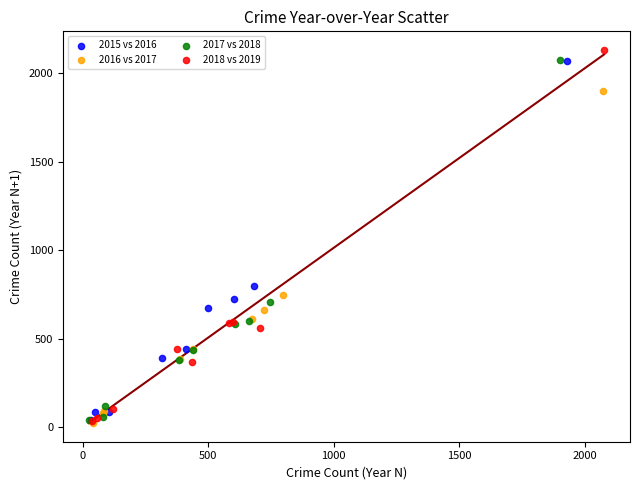

Which series has the widest spread of Y values?

2018 vs 2019